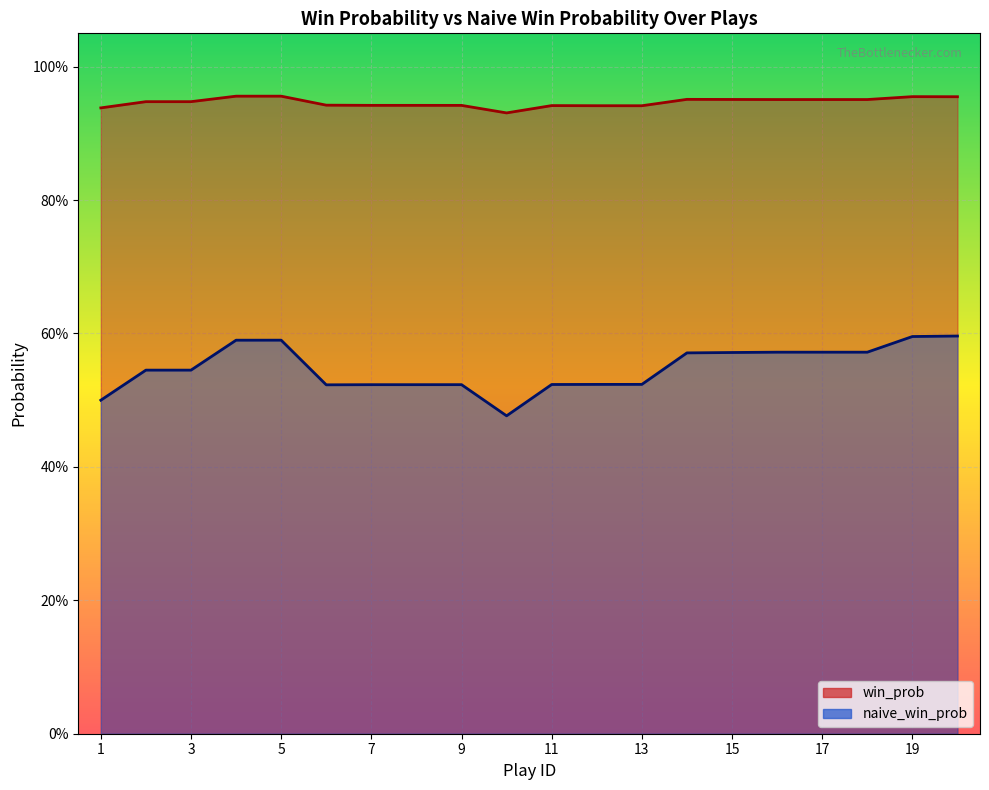

What is the value of the naive_win_prob point at the 19th from the left?

0.6